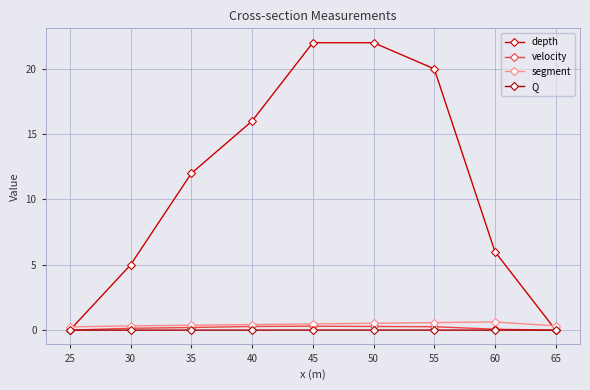

Which series changed the most between 30 and 50?

depth